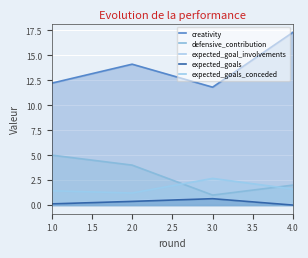

Count the number of data series in this chart.

5